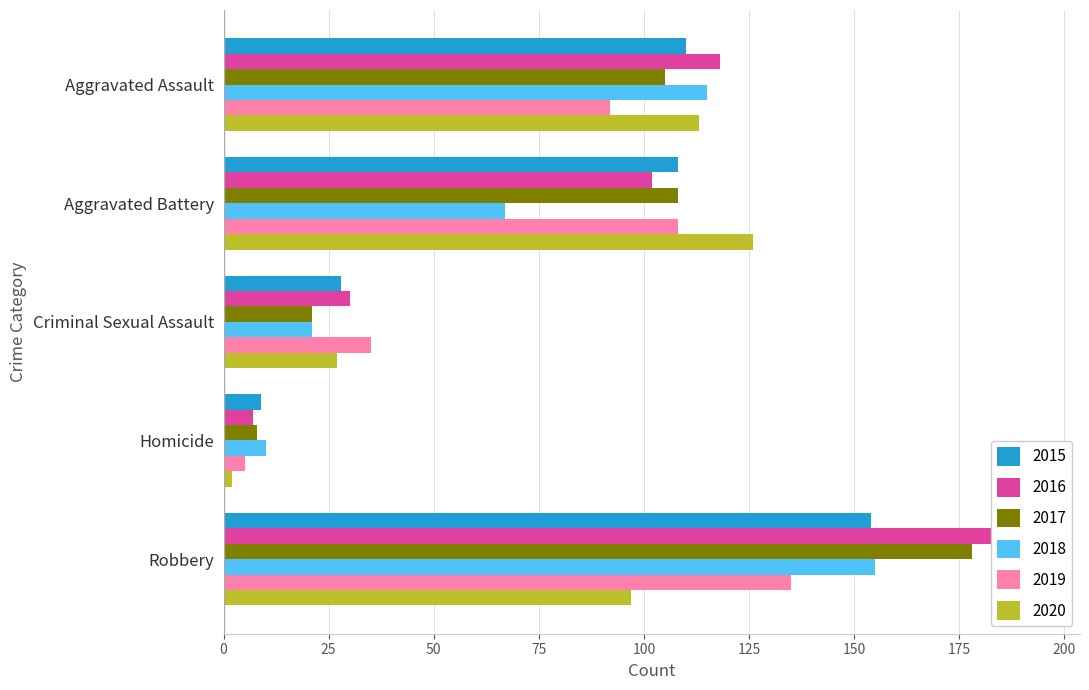

What is the sum of all 2018 values?

368